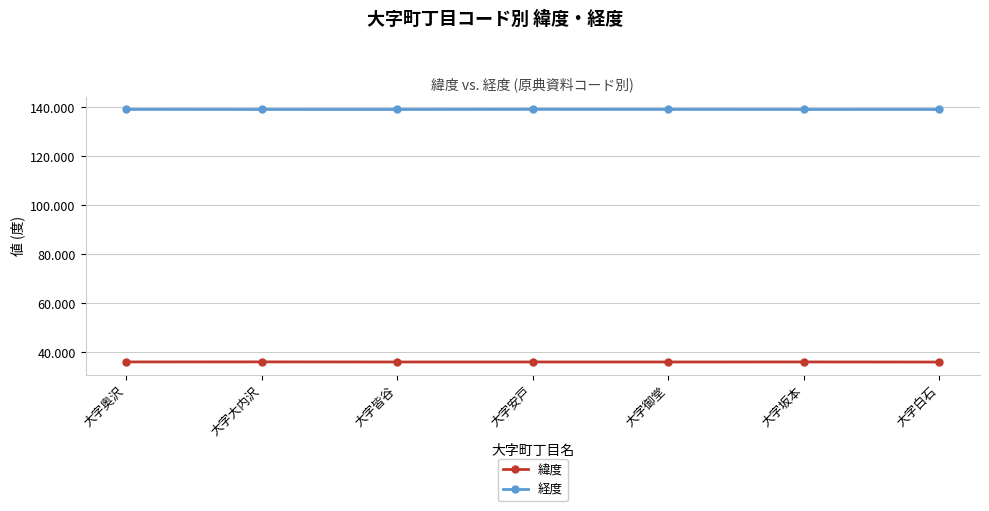

What is the highest value of the 緯度 series?

36.1